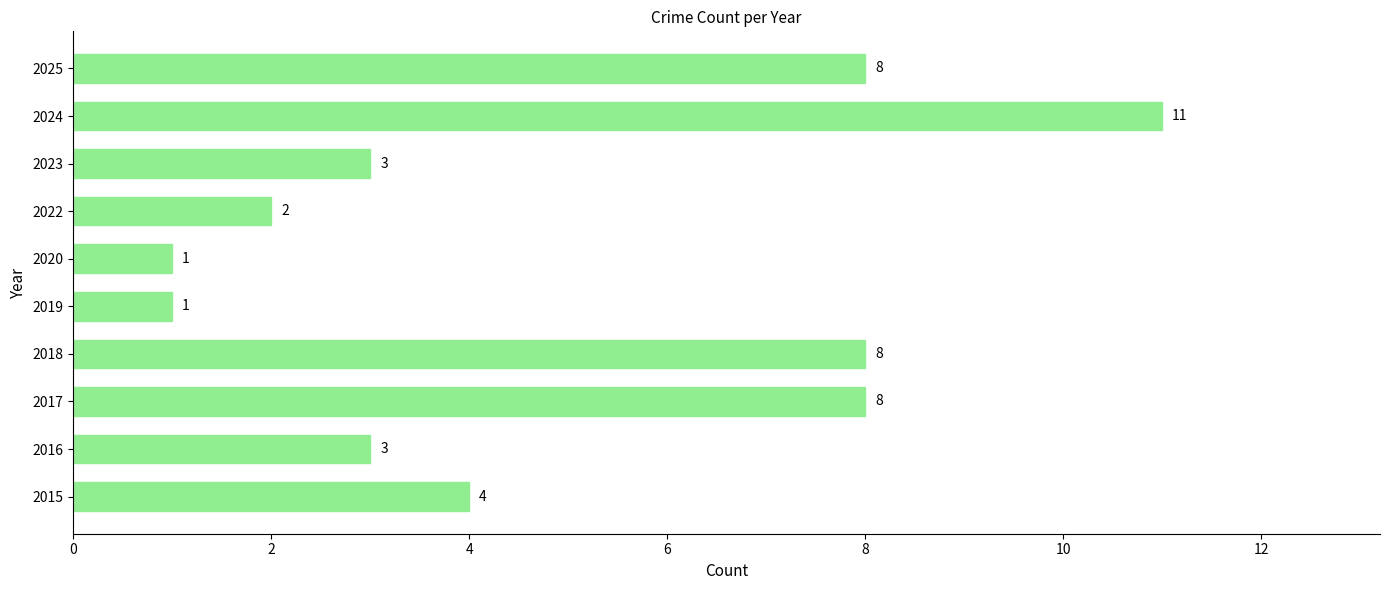

Is it true that the value at 2022 is 1?

False